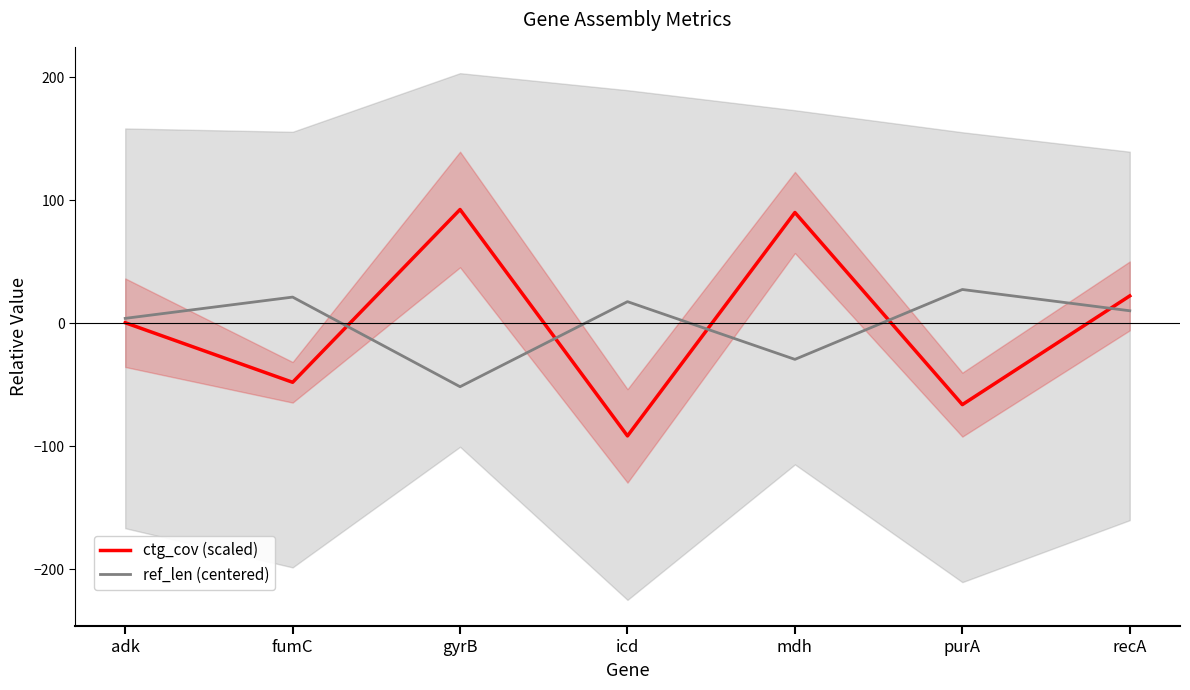

What are all the series names shown in the legend?

ctg_cov (scaled), ref_len (centered)